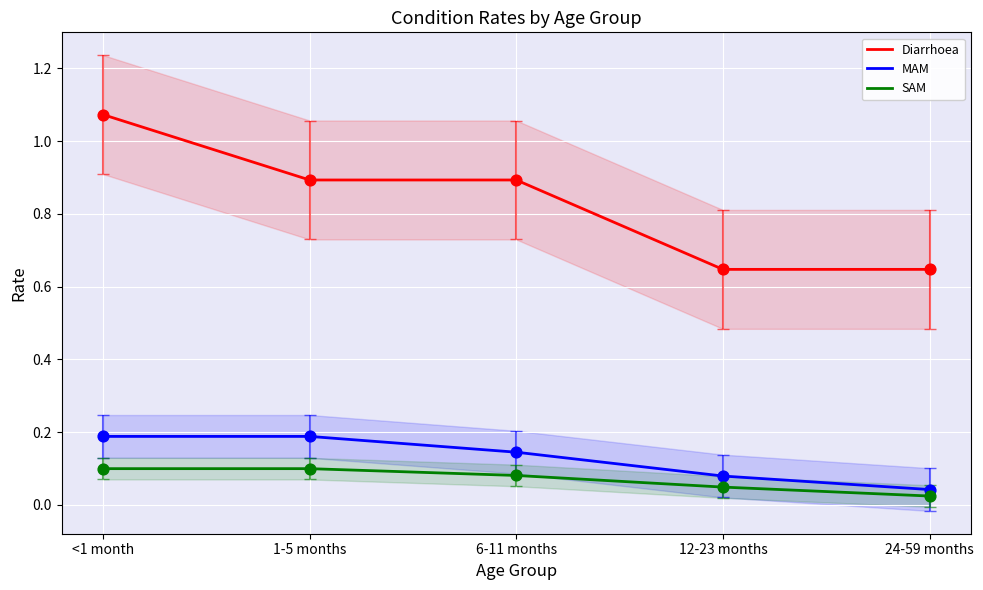

Is the value of MAM at 1-5 months greater than the value of Diarrhoea at 12-23 months?

No